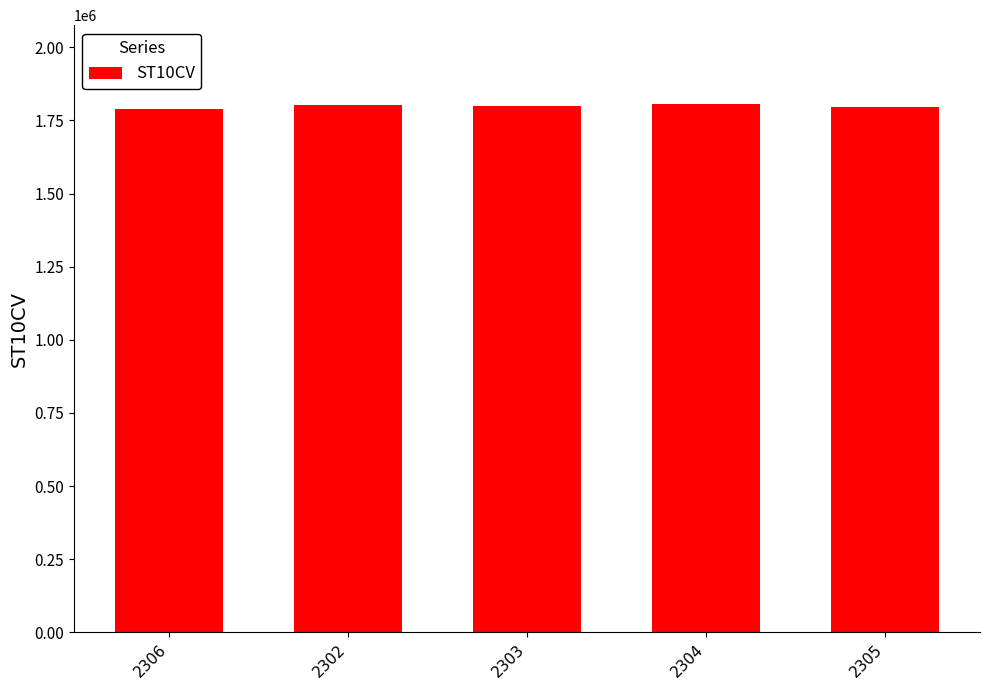

What is the value of the 4th bar from the left?

1805040